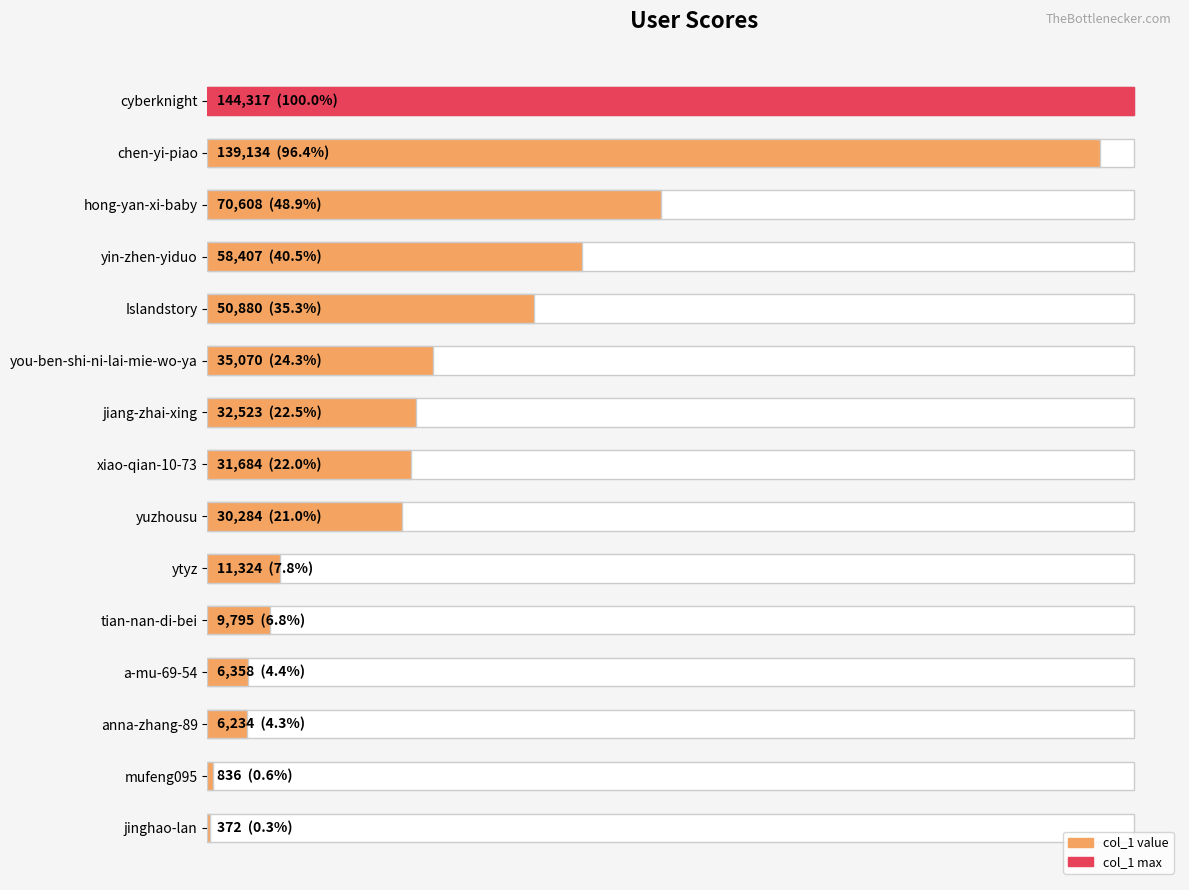

How many values are below 31684?

7